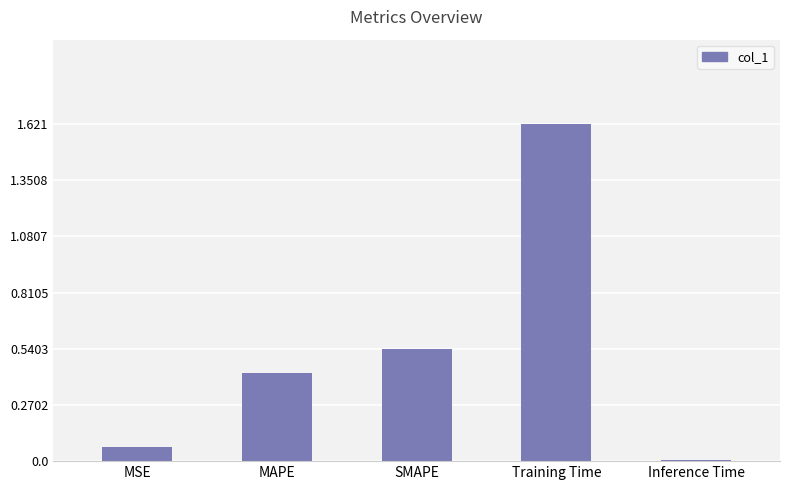

Which category has the highest value across all series?

Training Time